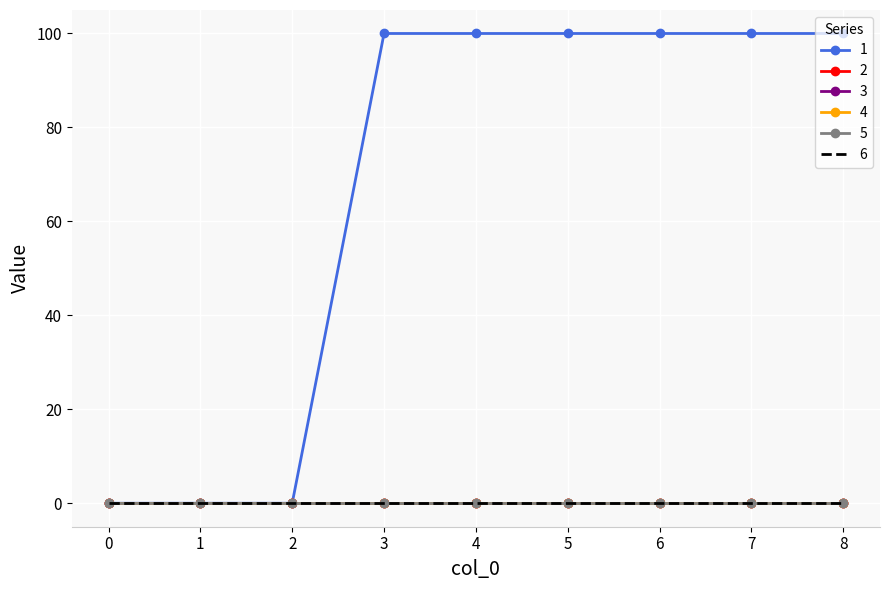

Reading left to right, list all the values displayed in this chart.

1: 0=0	1=0	2=0	3=100	4=100	5=100	6=100	7=100	8=100
2: 0=0	1=0	2=0	3=0	4=0	5=0	6=0	7=0	8=0
3: 0=0	1=0	2=0	3=0	4=0	5=0	6=0	7=0	8=0
4: 0=0	1=0	2=0	3=0	4=0	5=0	6=0	7=0	8=0
5: 0=0	1=0	2=0	3=0	4=0	5=0	6=0	7=0	8=0
6: 0=0	1=0	2=0	3=0	4=0	5=0	6=0	7=0	8=0